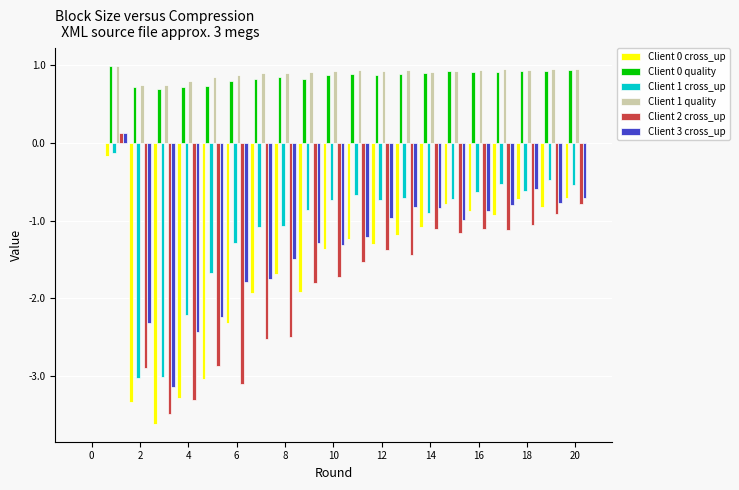

What is the highest value of the Client 1 quality series?

1.0